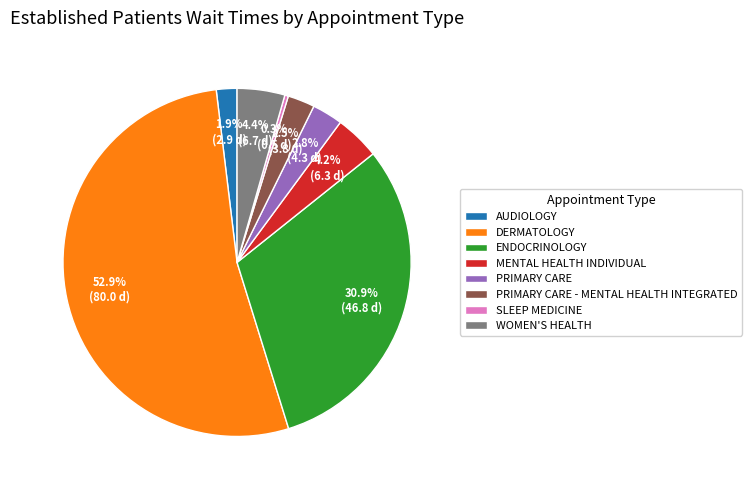

Combined, do WOMEN'S HEALTH and MENTAL HEALTH INDIVIDUAL account for over 50%?

No